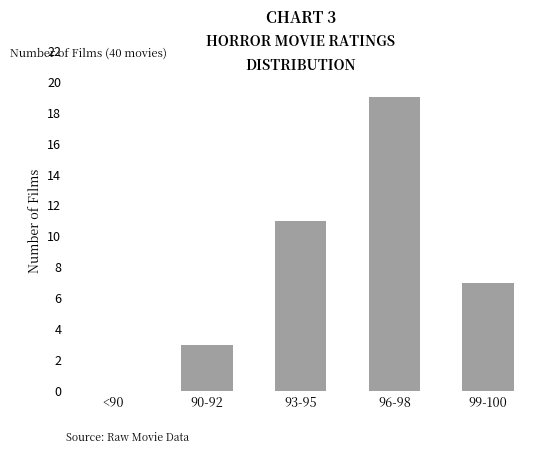

What is the sum of all values?

40